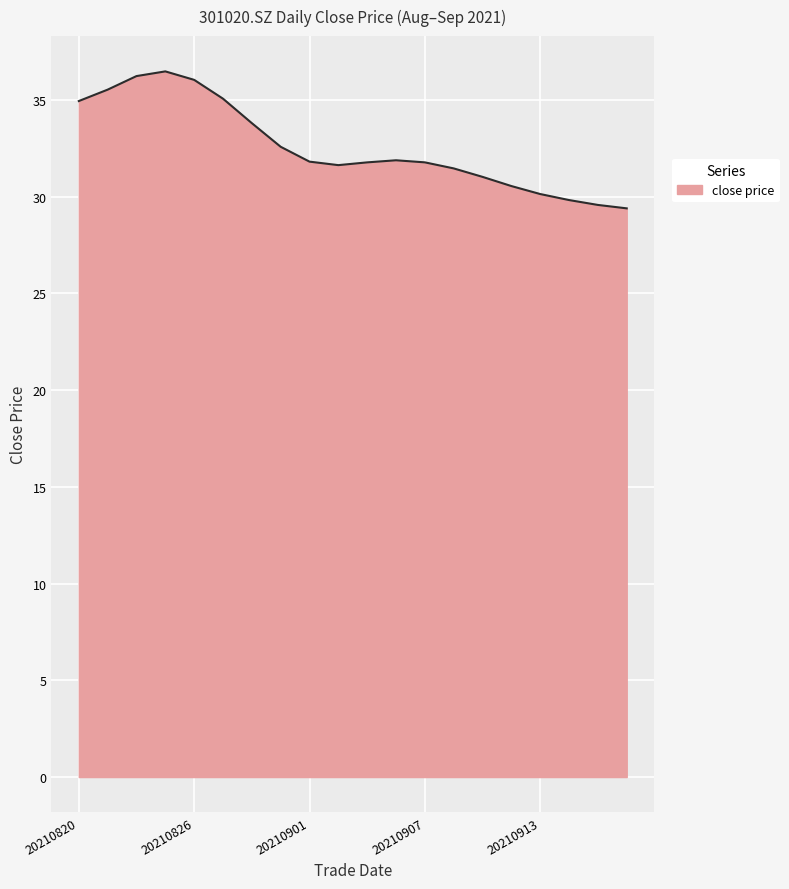

What is the smallest value displayed?

29.4